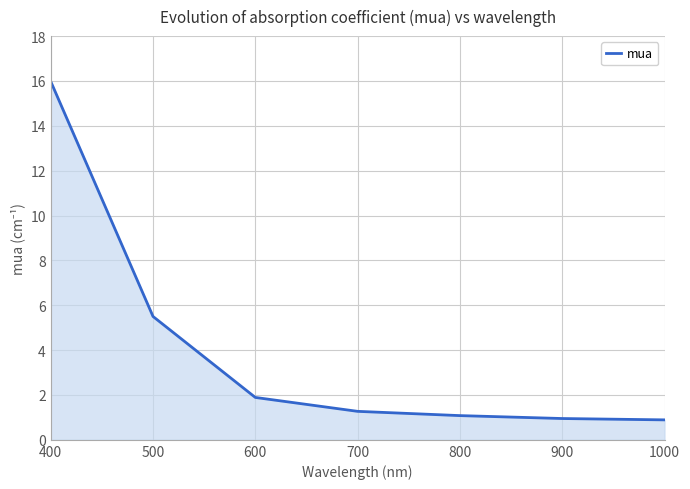

True or false: the data shows 1.9 at 600.

True